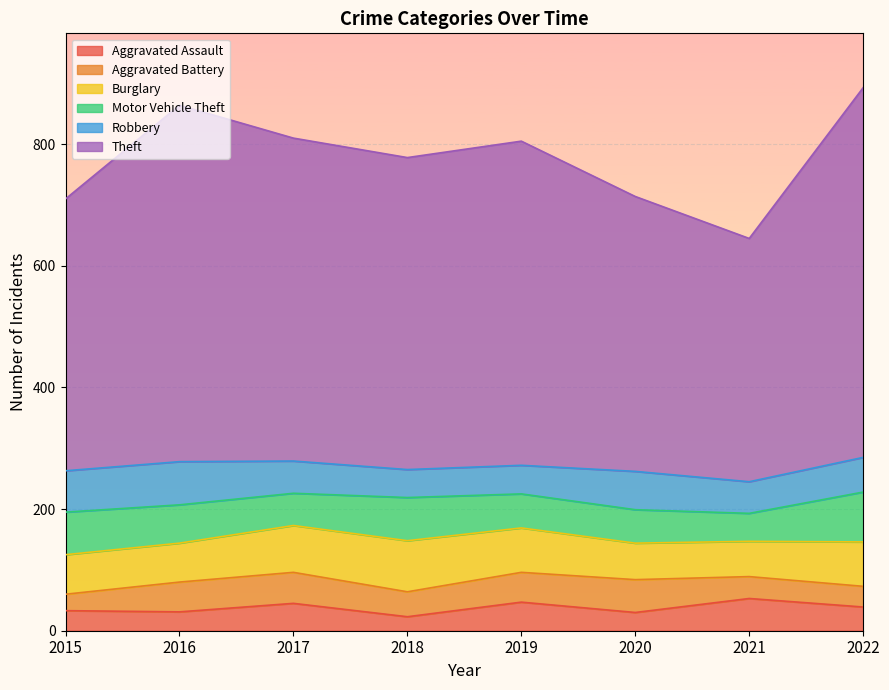

Is it true that Burglary equals 65 at 2015?

True